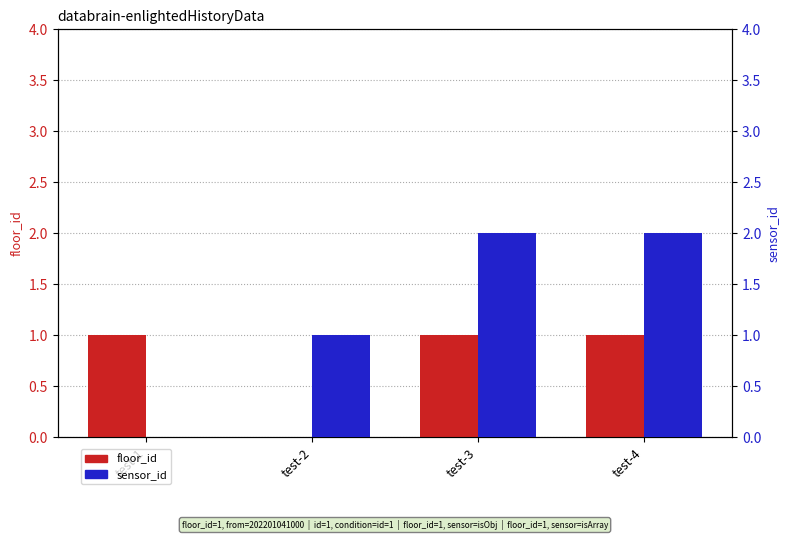

Reading left to right, transcribe all the data shown in this chart.

floor_id: 1	0	1	1
sensor_id: 0	1	2	2